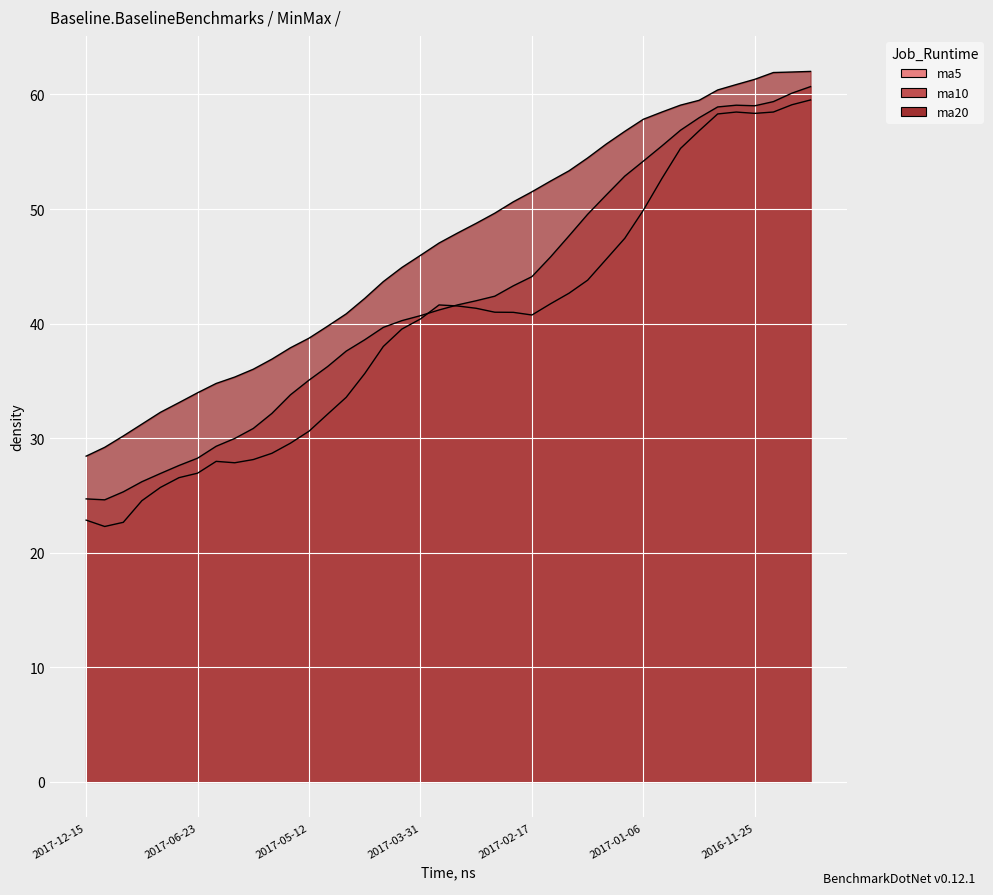

At which category is the sum across all series the highest?

2016-11-04